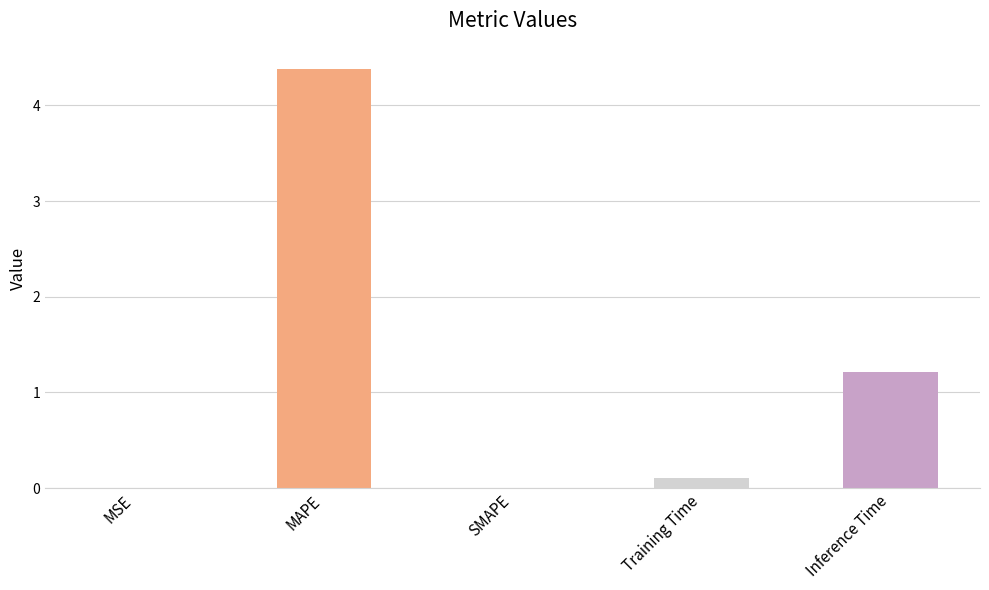

Is it true that the value at Inference Time is 1.2?

True